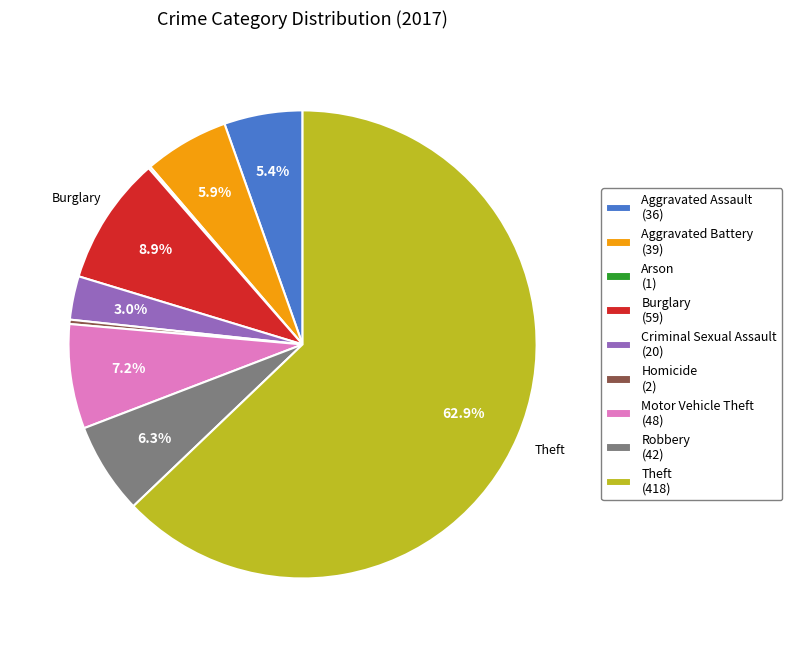

Which has a higher value, Motor Vehicle Theft or Theft?

Theft